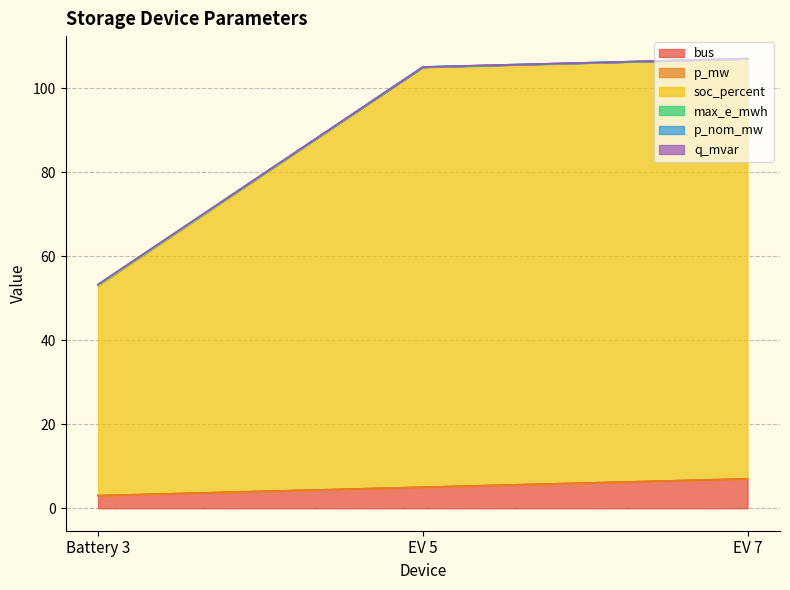

What is the highest value of the bus series?

7.0